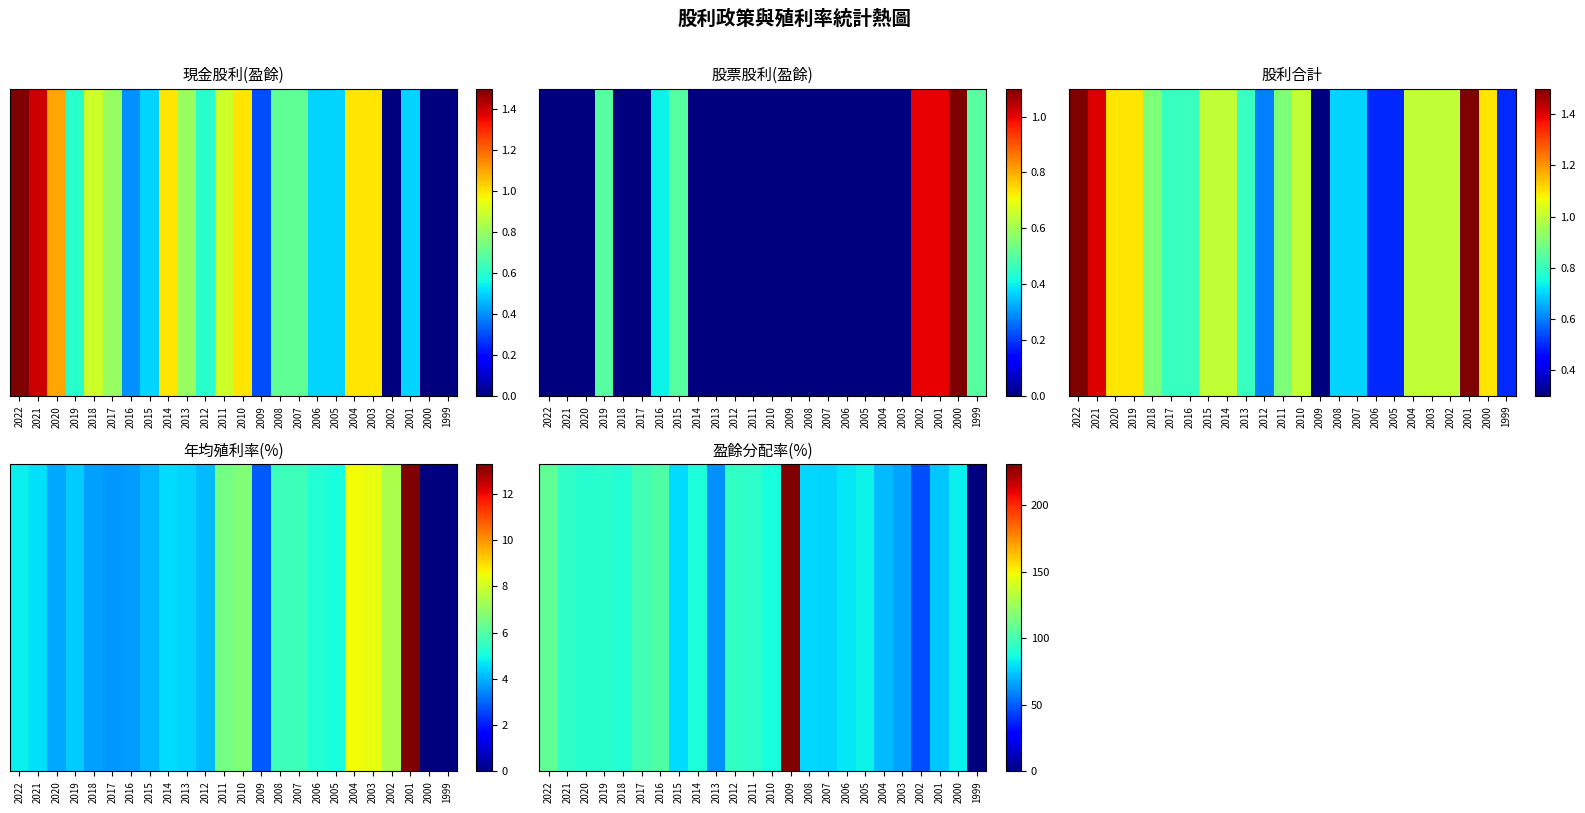

What is the ratio of the value at 2004 to the value at 2009?

0.3